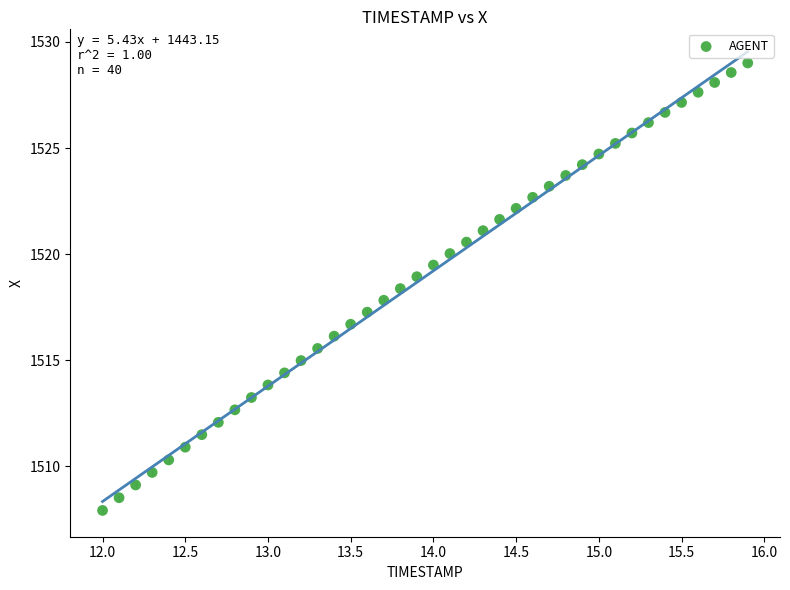

What is the range of X values (max minus min)?

3.9